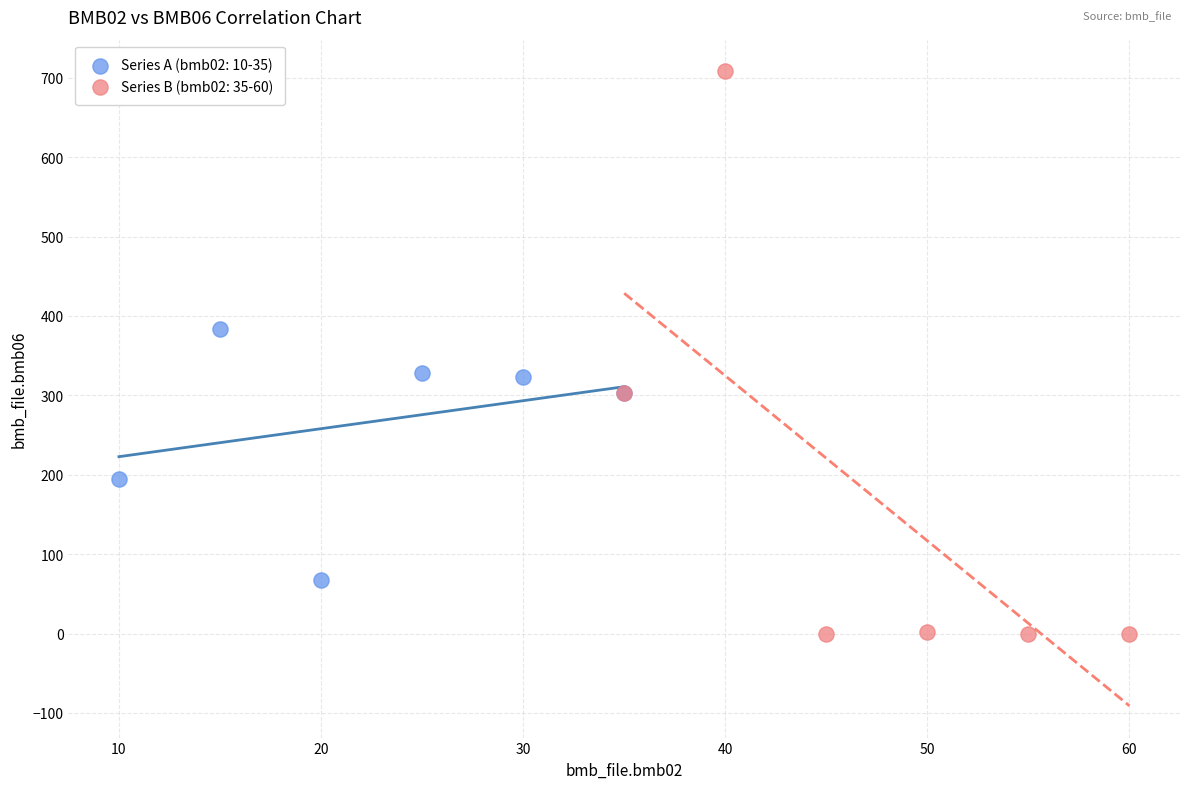

Which series contains the highest Y value?

Series B (bmb02: 35-60)